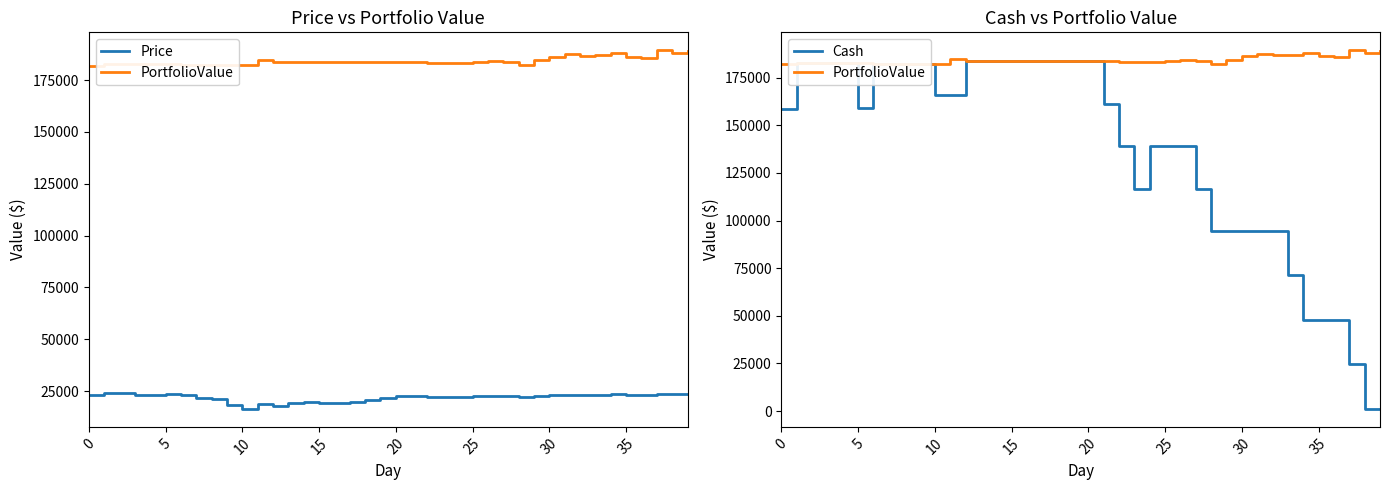

Which series has the widest spread of values?

Cash